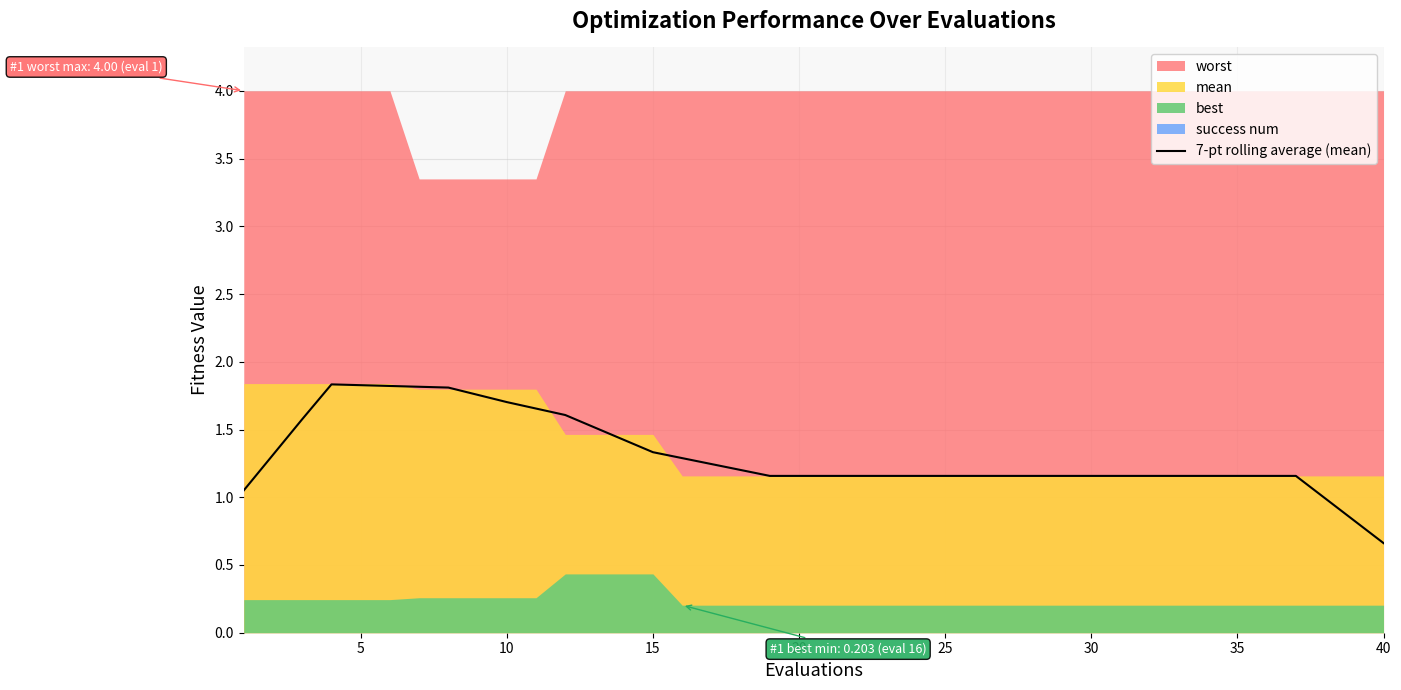

What is the lowest value of the 7-pt rolling average (mean) series?

0.7